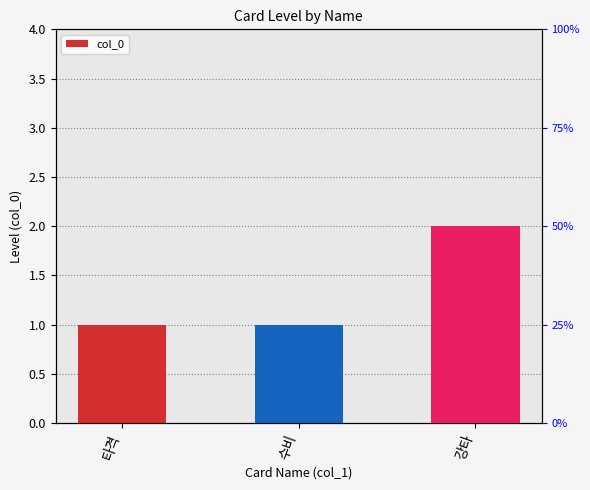

How many values exceed 1?

1